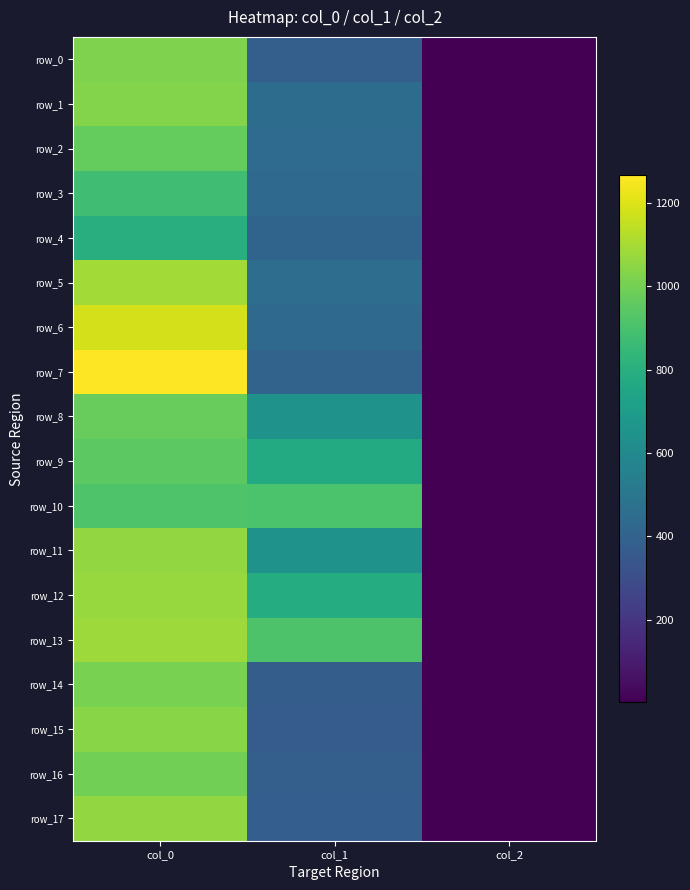

Between col_1 and col_2, which series saw the biggest shift?

row_13